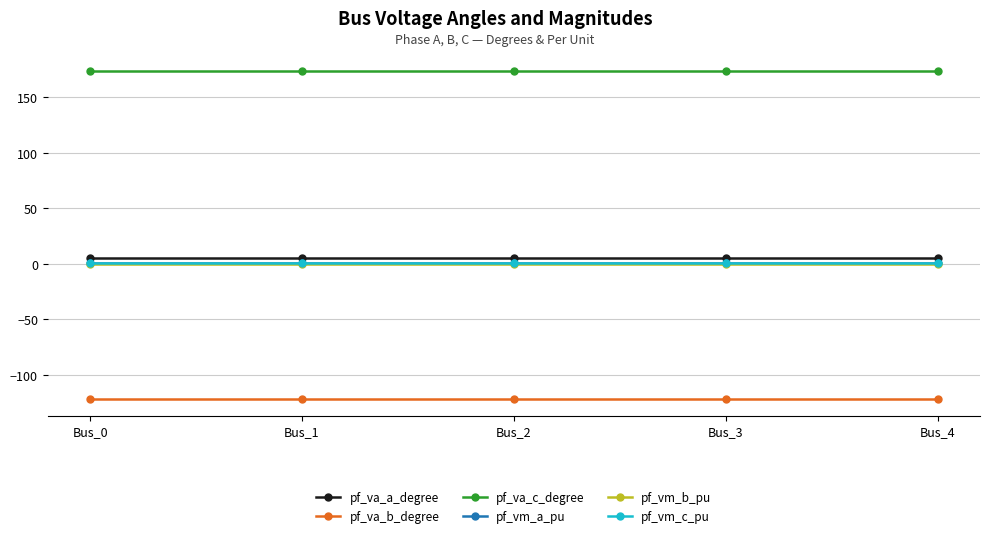

Is it true that pf_vm_a_pu equals 0.9 at Bus_3?

True